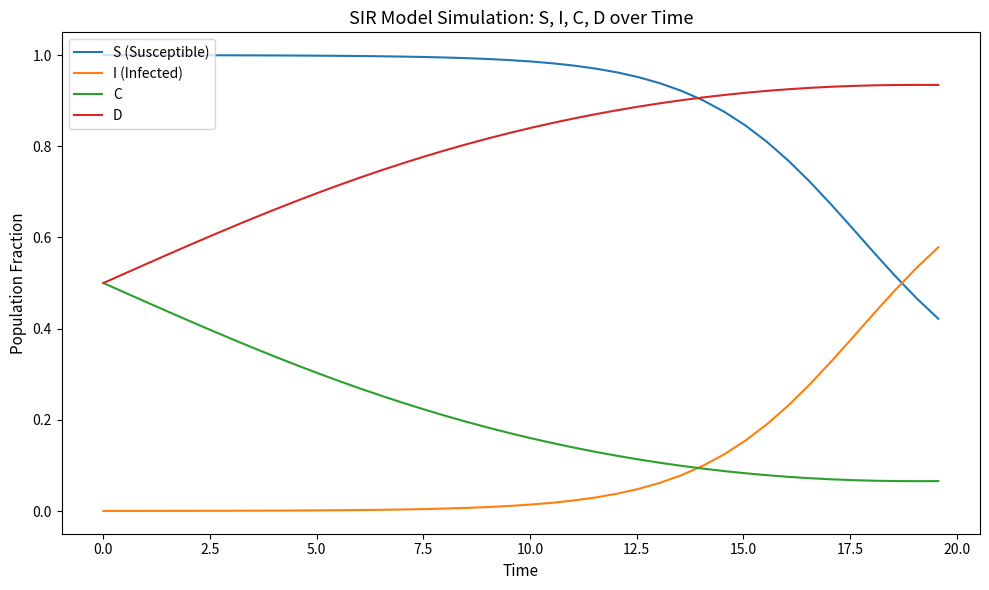

List the series in order of their peak value, lowest first.

C, I (Infected), D, S (Susceptible)